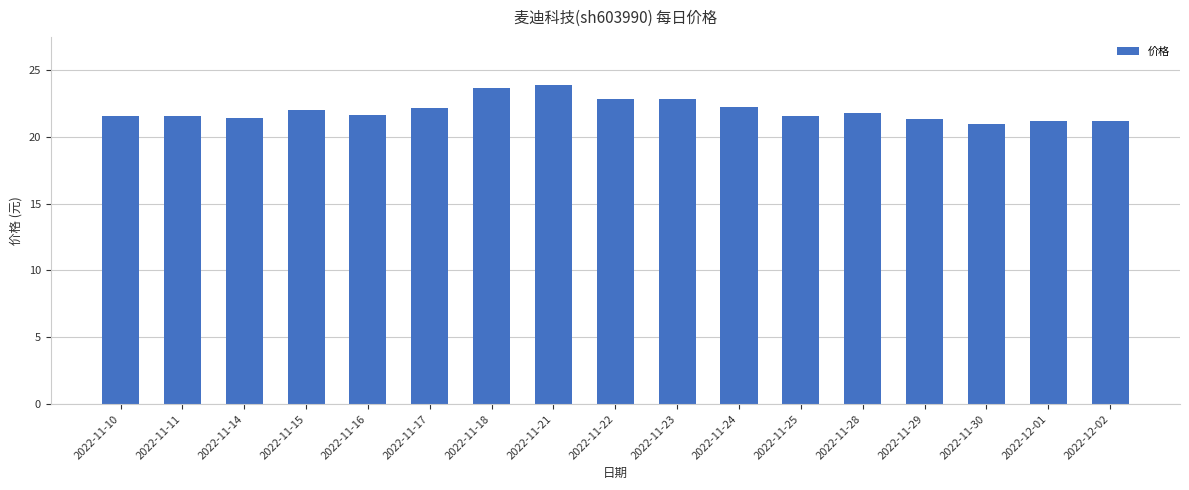

The chart shows a value of 21.6 at 2022-11-16. True or false?

True